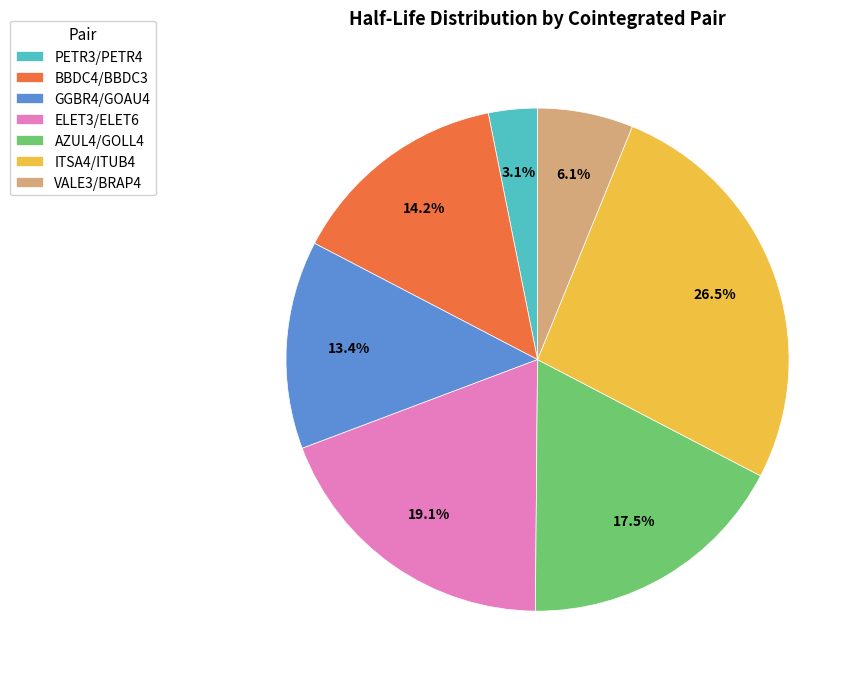

Is AZUL4/GOLL4 the majority of the pie?

No